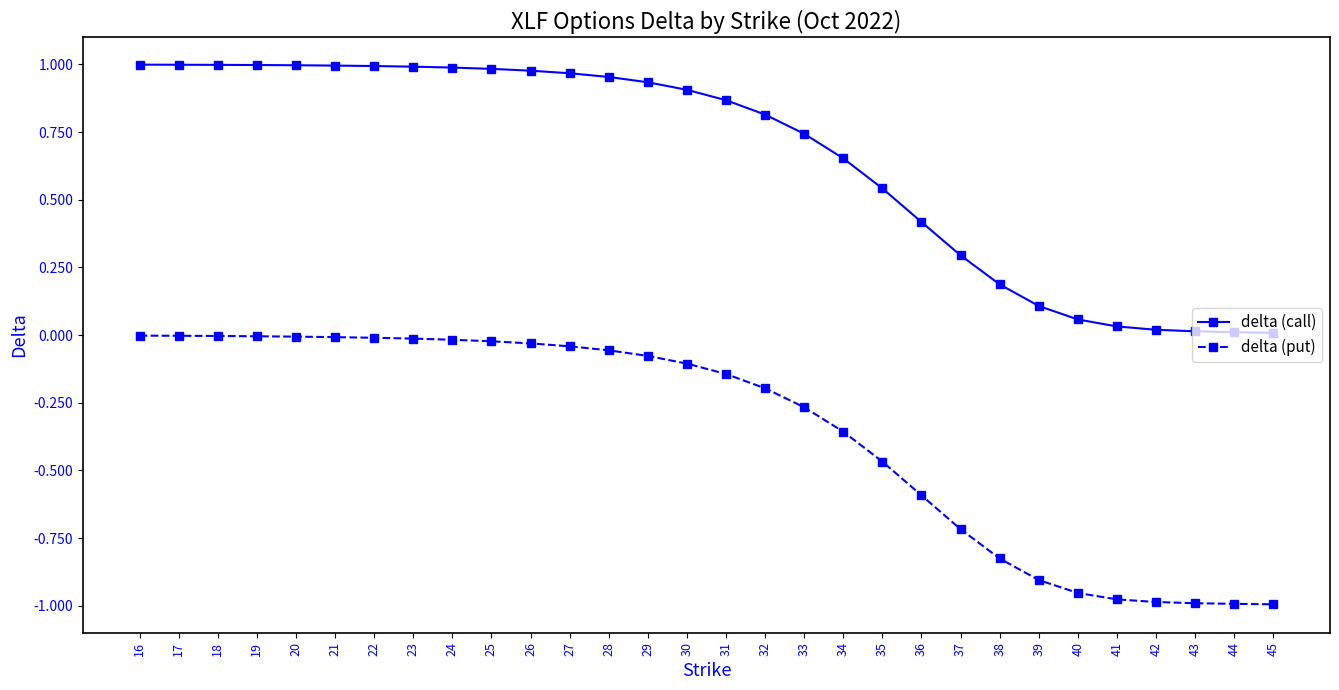

How many lines are shown in the chart?

2